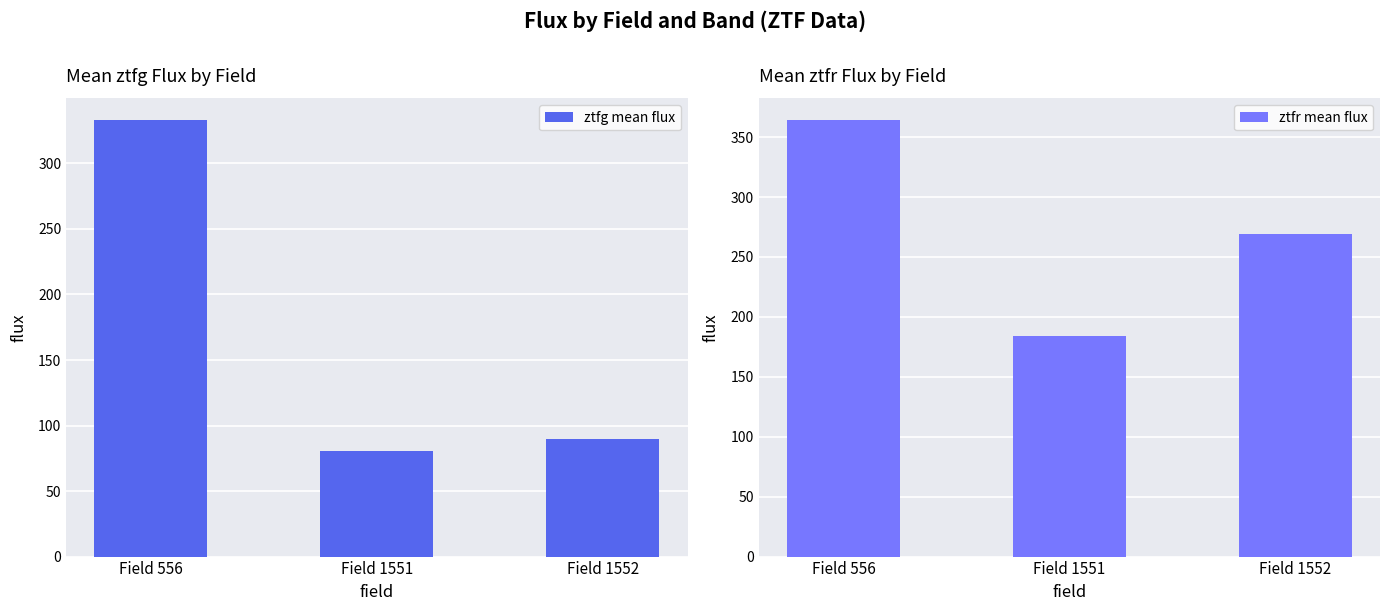

What is the average value of the ztfg mean flux series?

167.8